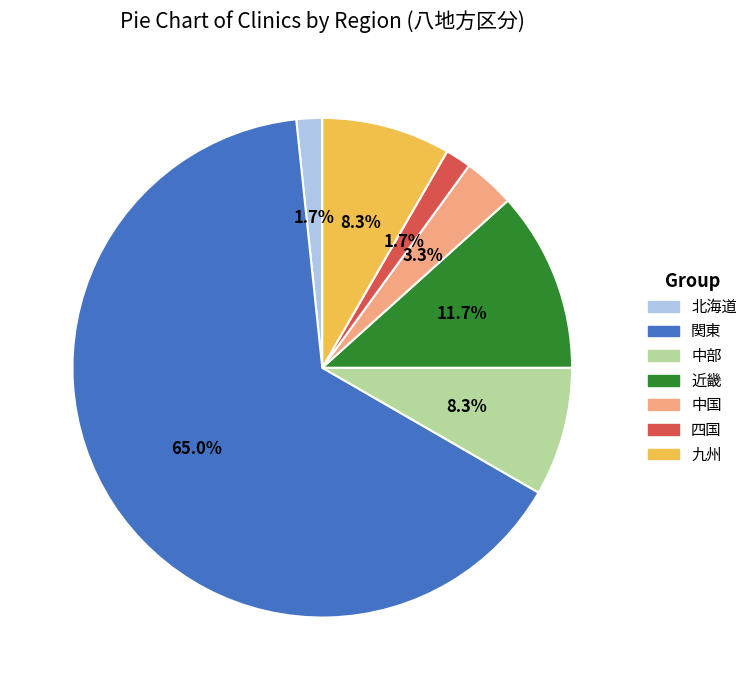

To the nearest percent, what is the average slice percentage?

14%